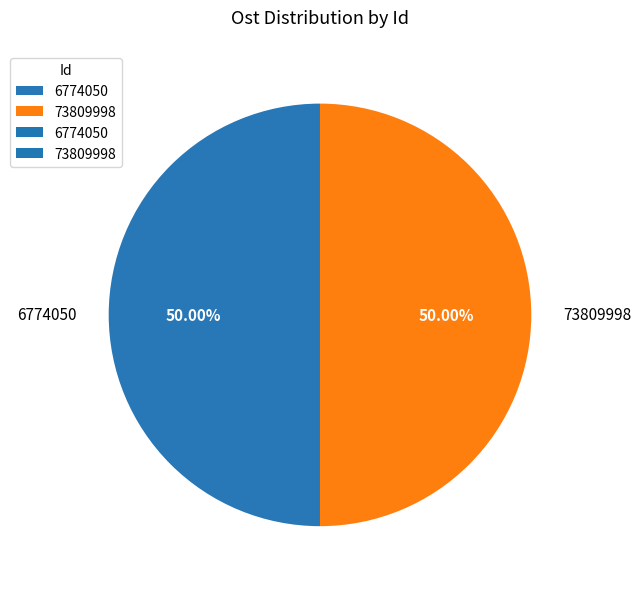

The 73809998 slice represents 50% of the pie. True or false?

True